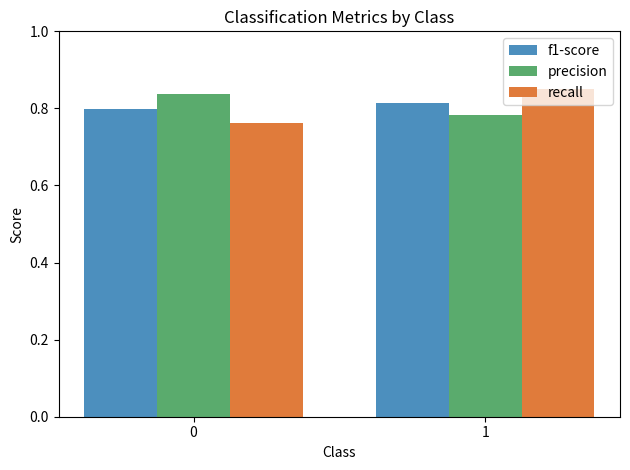

The precision series shows 0.4 at 0. True or false?

False